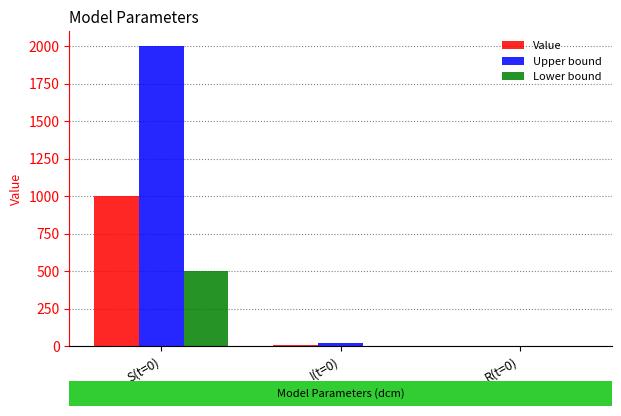

What is the sum of all Value values?

1010